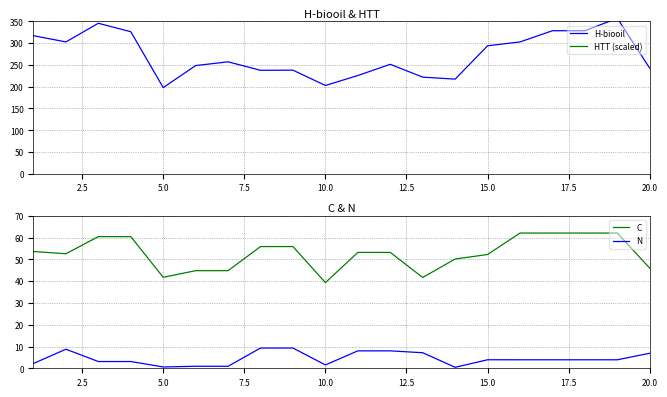

Which category has the lowest value in the C series?

10.0